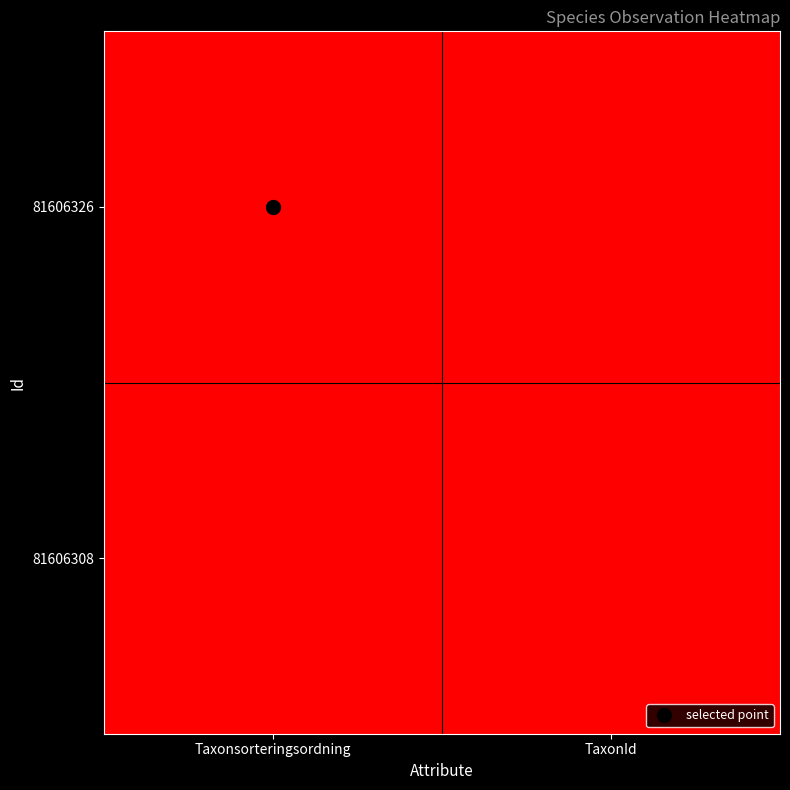

At which category is the sum across all series the highest?

Taxonsorteringsordning